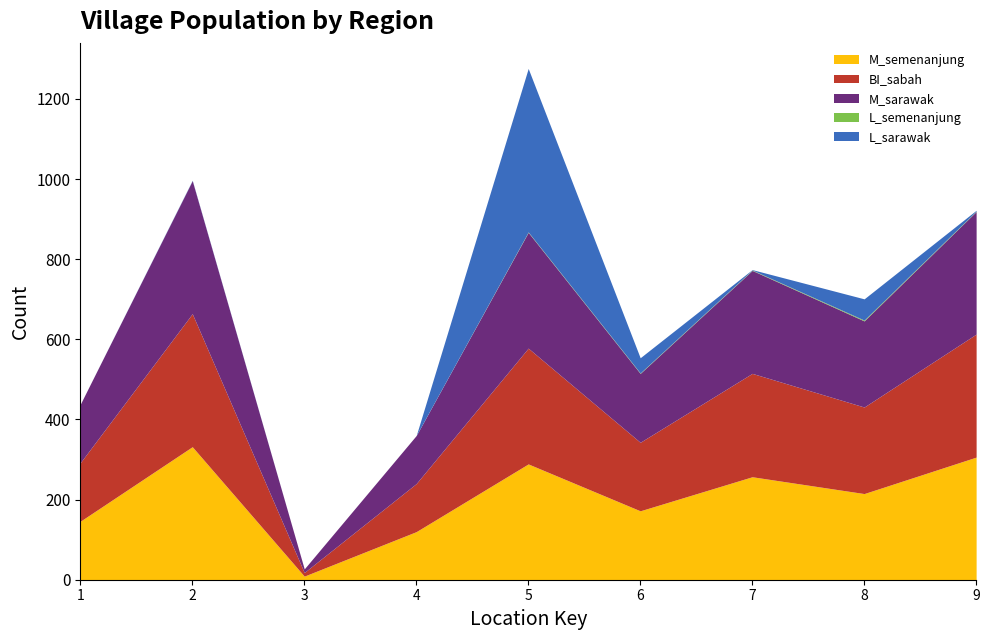

What is the sum of the BI_sabah values at 3 and 2?

341